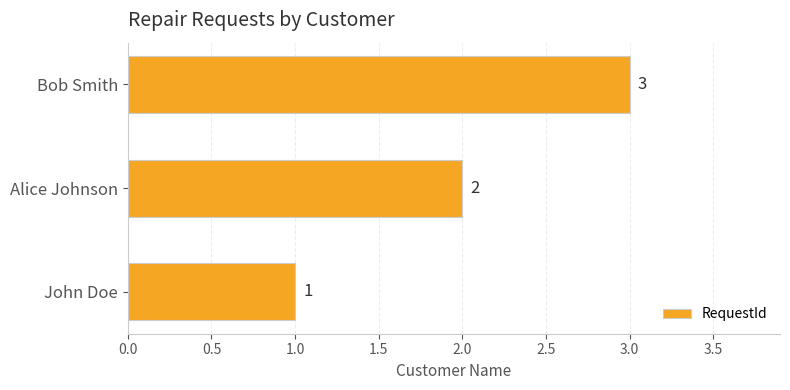

What is the average value?

2